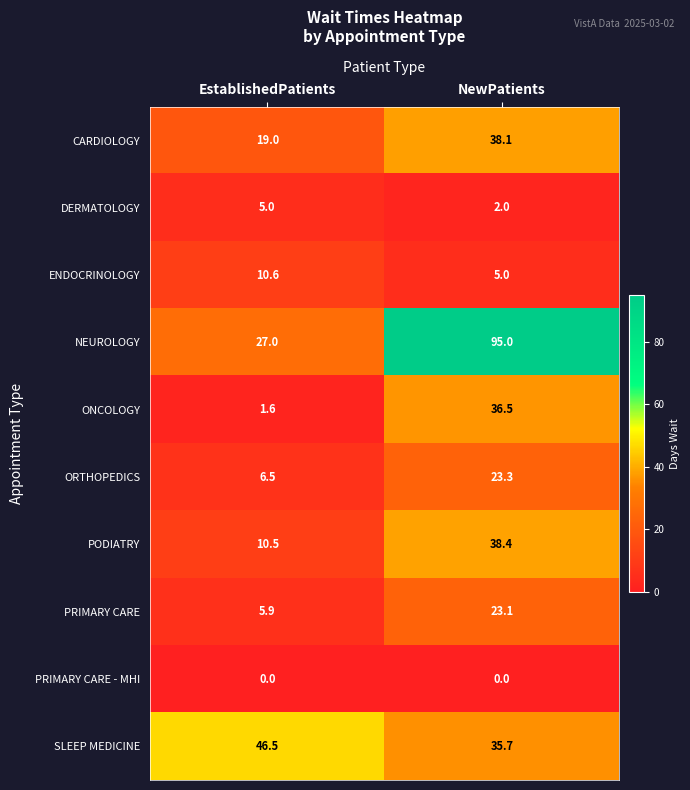

The value of PRIMARY CARE - MHI at NewPatients is 0.0. True or false?

True